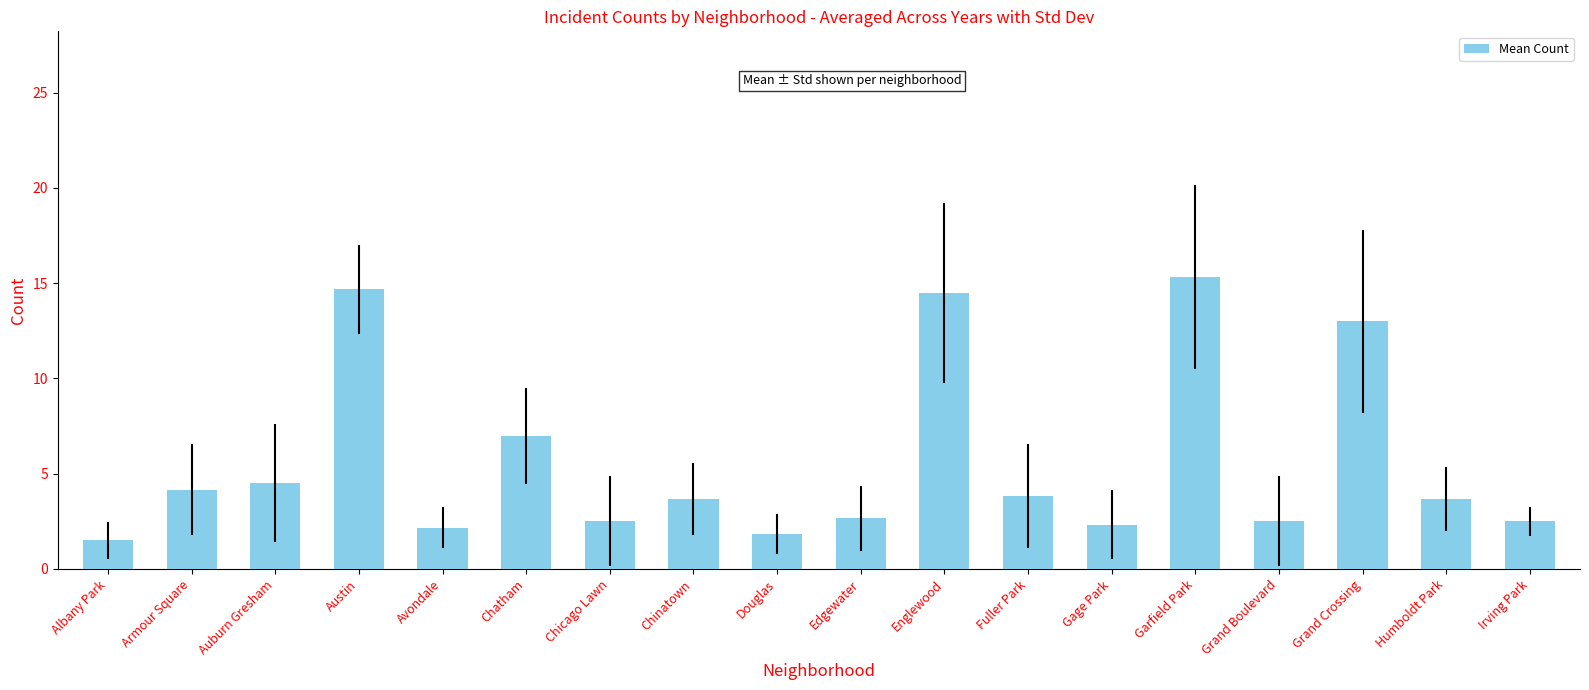

What is the label of the 17th bar from the right?

Armour Square